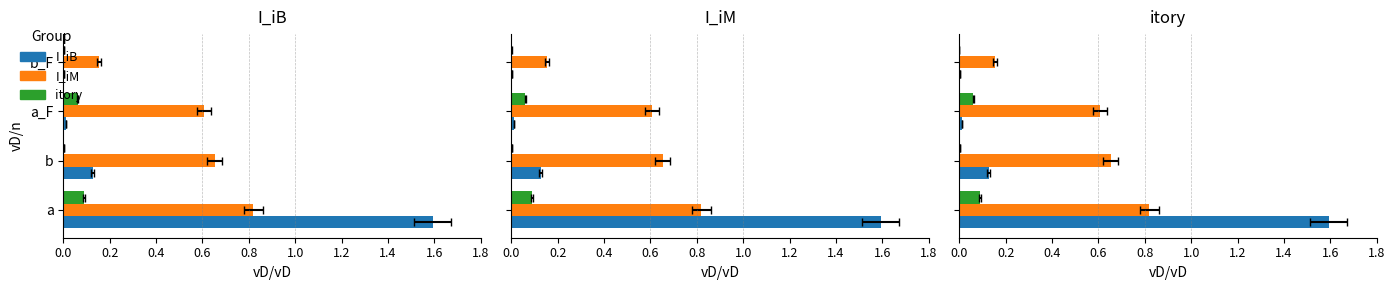

The itory series shows 0.1 at a_F. True or false?

False